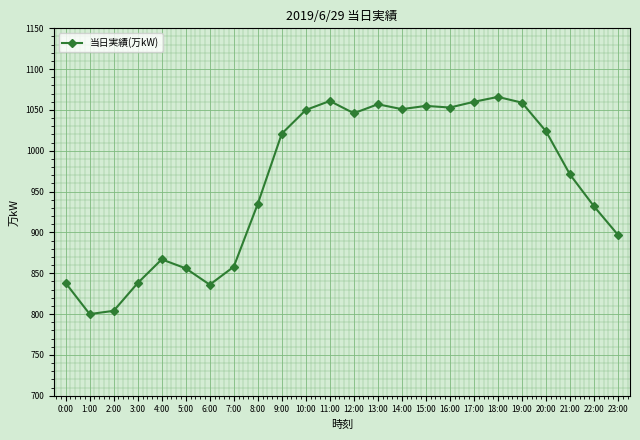

The chart shows a value of 838 at 0:00. True or false?

True